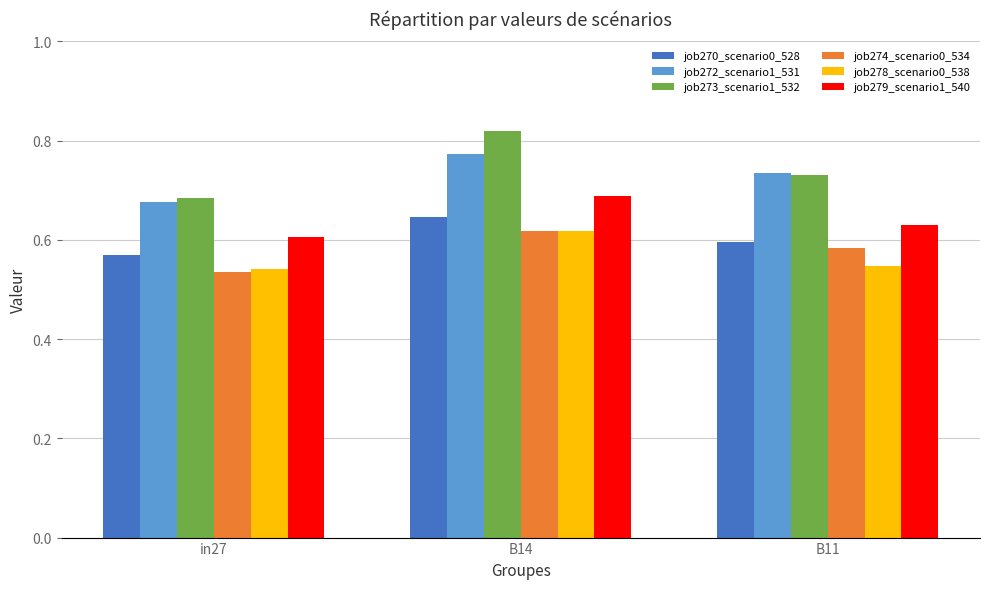

Which series has the largest range (max minus min)?

job273_scenario1_532